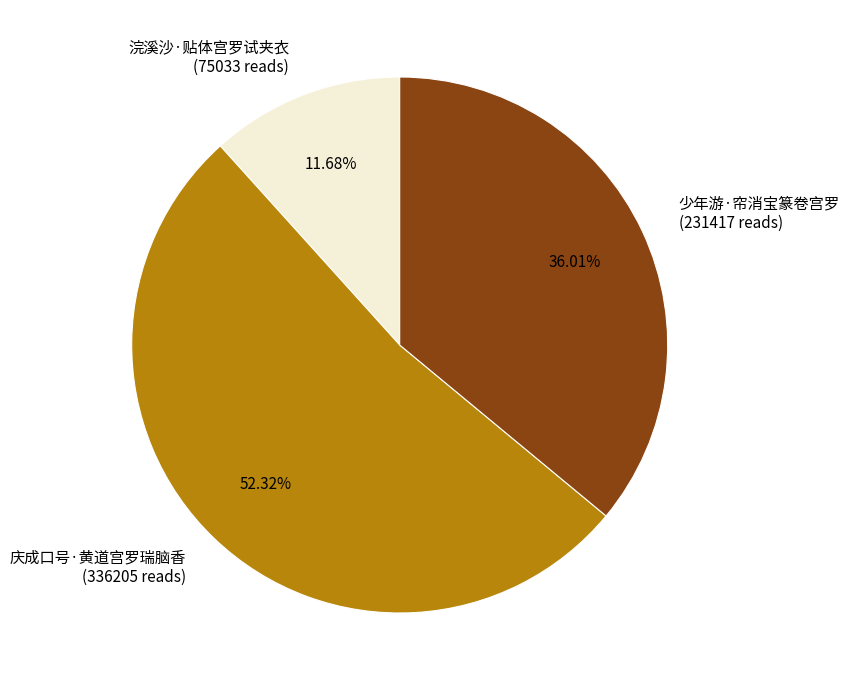

Rank the categories by value from highest to lowest.

庆成口号·黄道宫罗瑞脑香, 少年游·帘消宝篆卷宫罗, 浣溪沙·贴体宫罗试夹衣